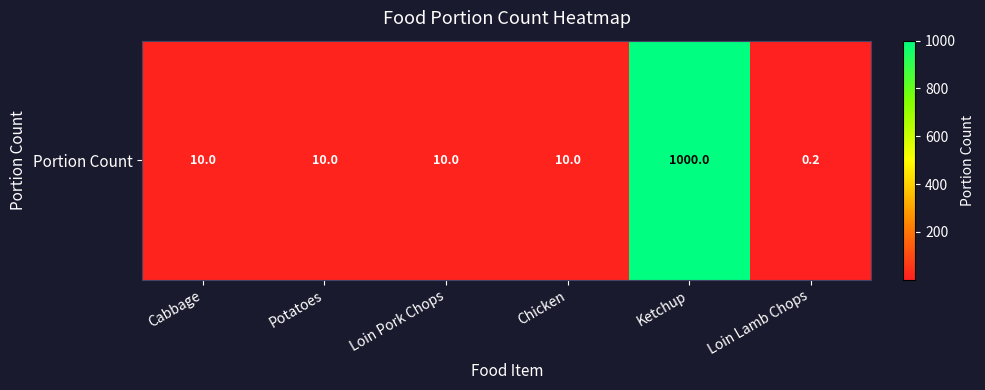

Rank the categories by value from highest to lowest.

Ketchup, Cabbage, Potatoes, Loin Pork Chops, Chicken, Loin Lamb Chops